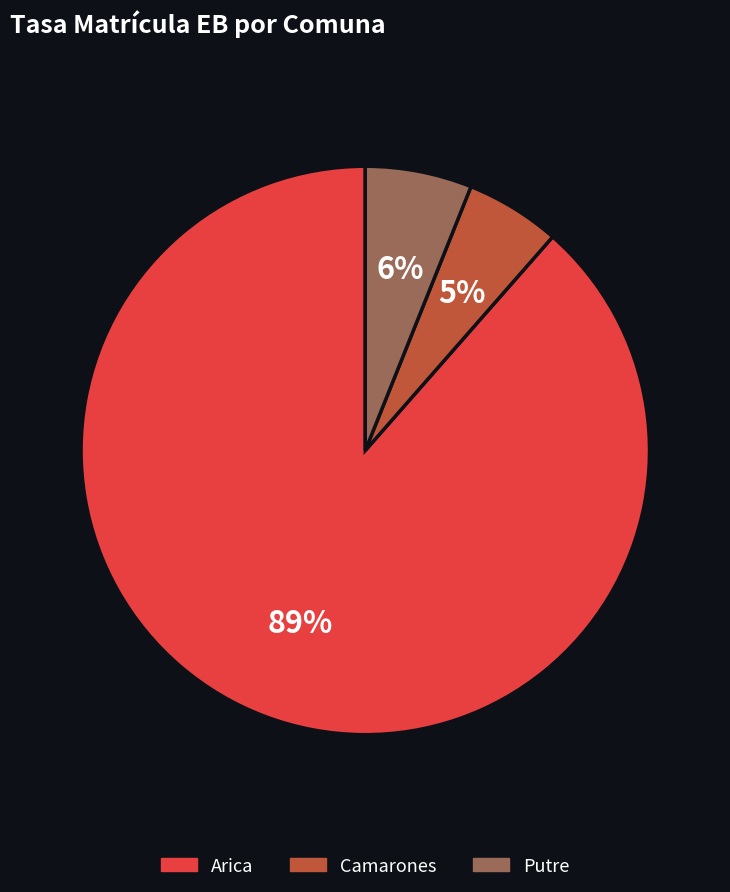

To the nearest percent, what is the average slice percentage?

33%